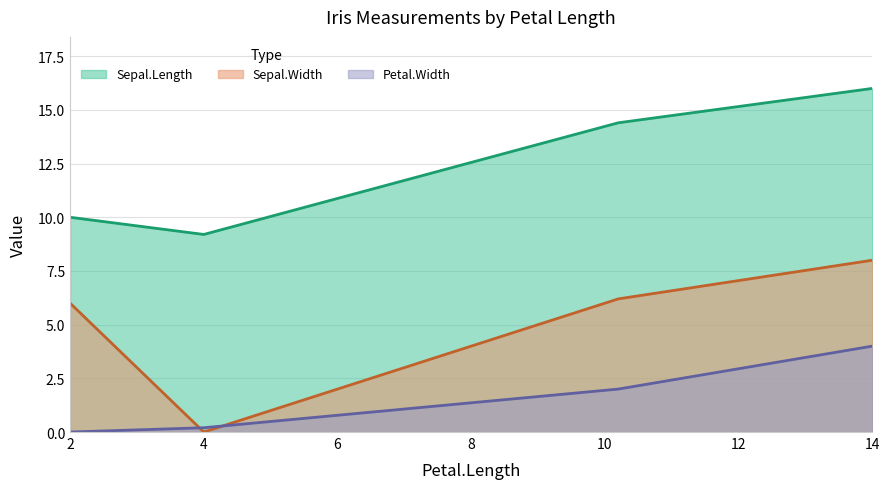

What is the difference between the maximum and second lowest values in the Petal.Width series?

3.8